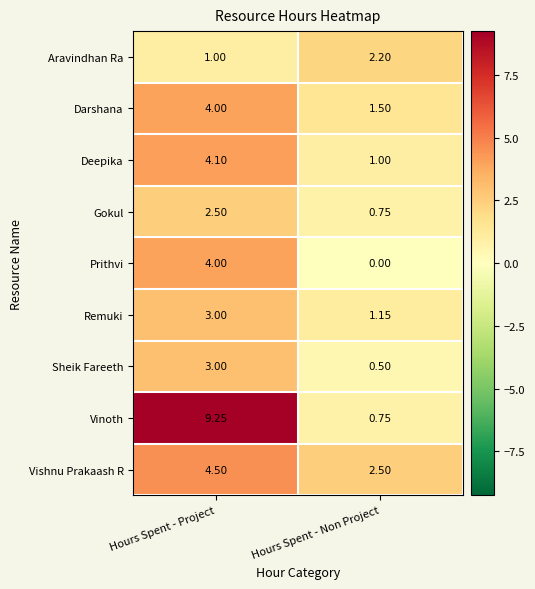

Between Hours Spent - Project and Hours Spent - Non Project, which series saw the biggest shift?

Vinoth